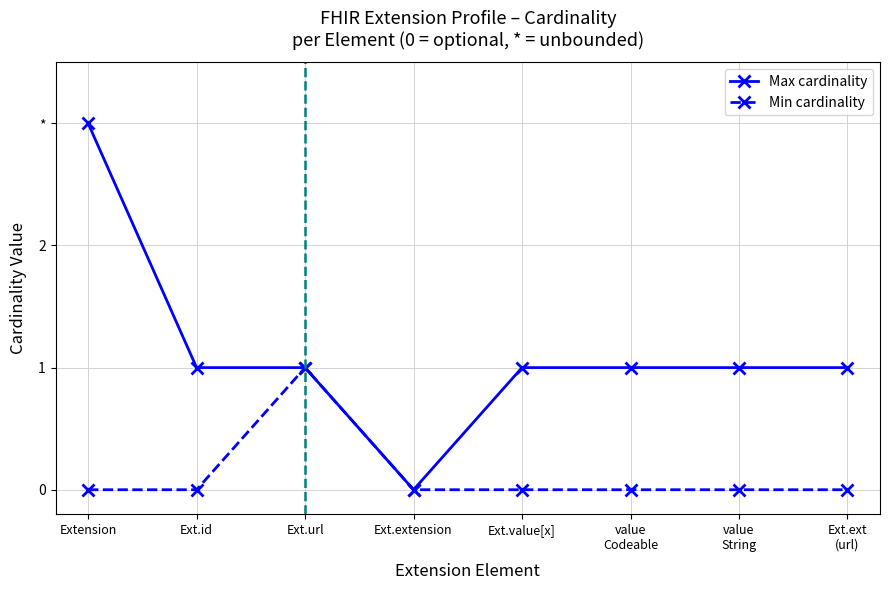

Is this an area chart (filled region under the line)?

No